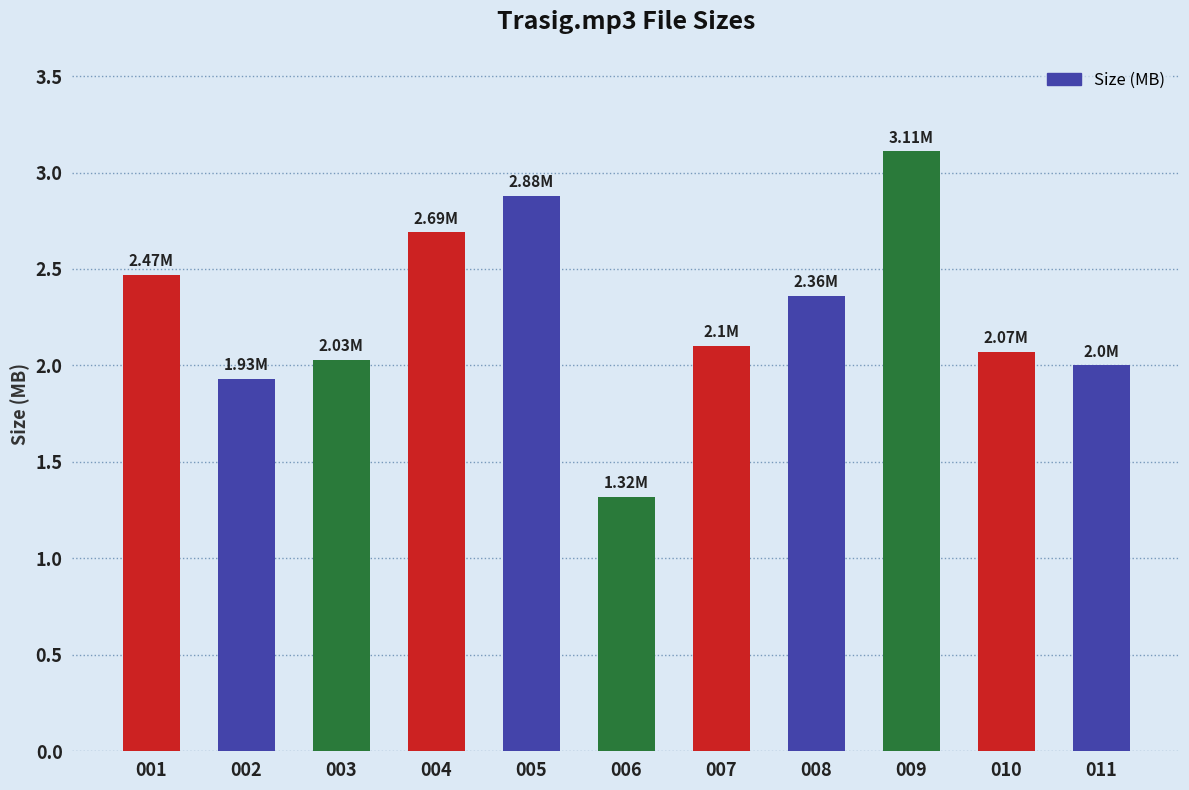

What is the difference between the maximum and minimum values?

1.8